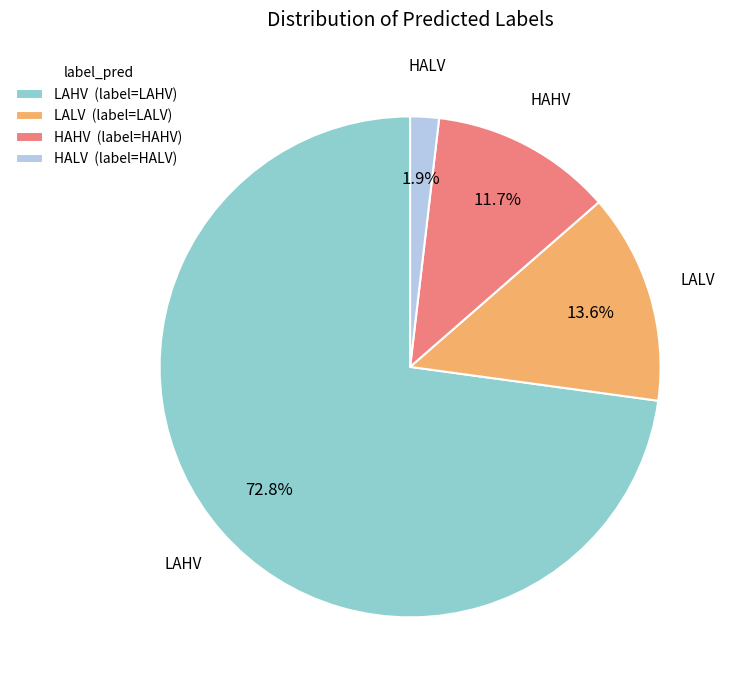

Do LALV (label=LALV) and HALV (label=HALV) together represent more than half of the pie?

No